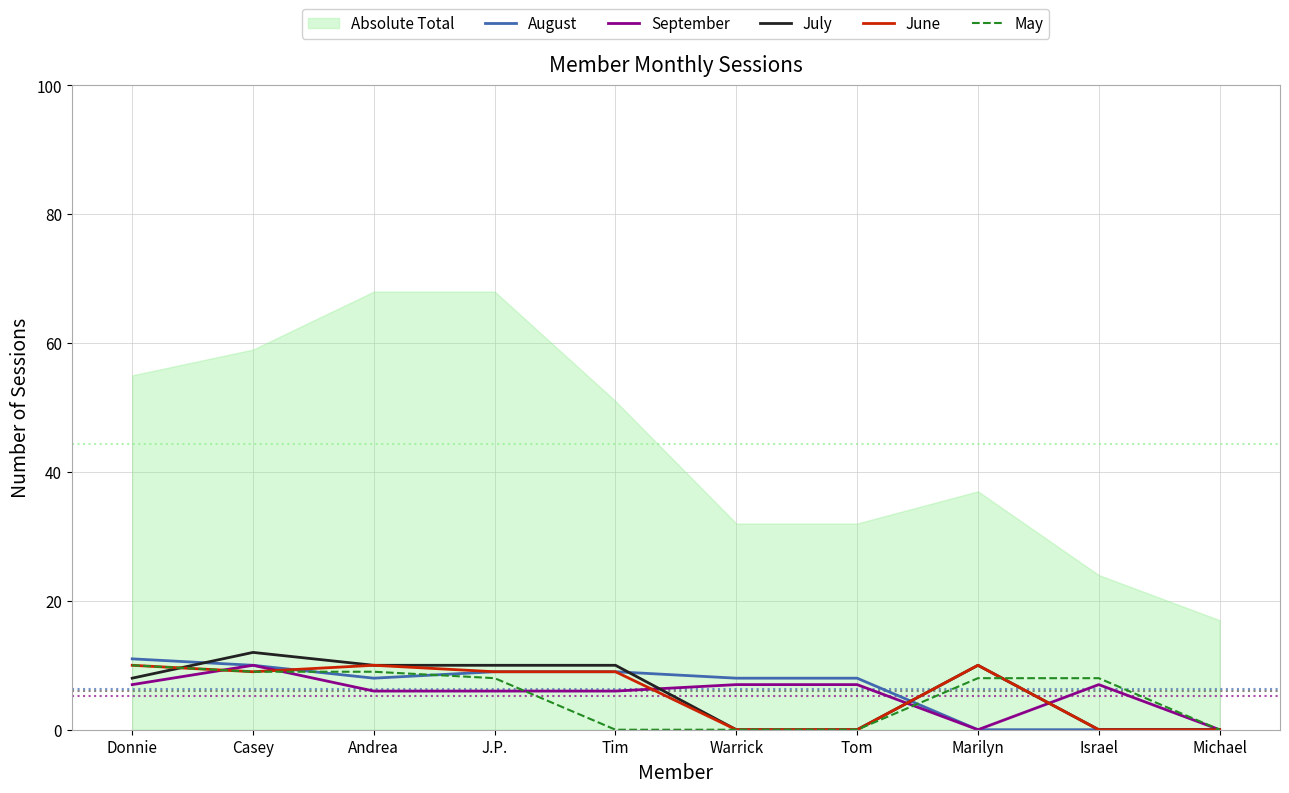

What is the label of the 6th point from the left?

Warrick